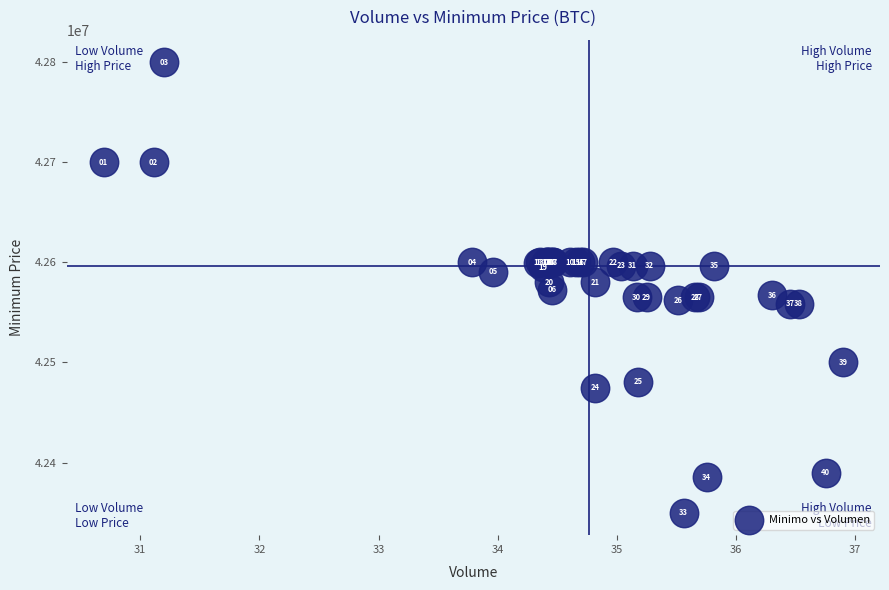

What Y value in the scatter plot is closest to 42574801?

42572453.8